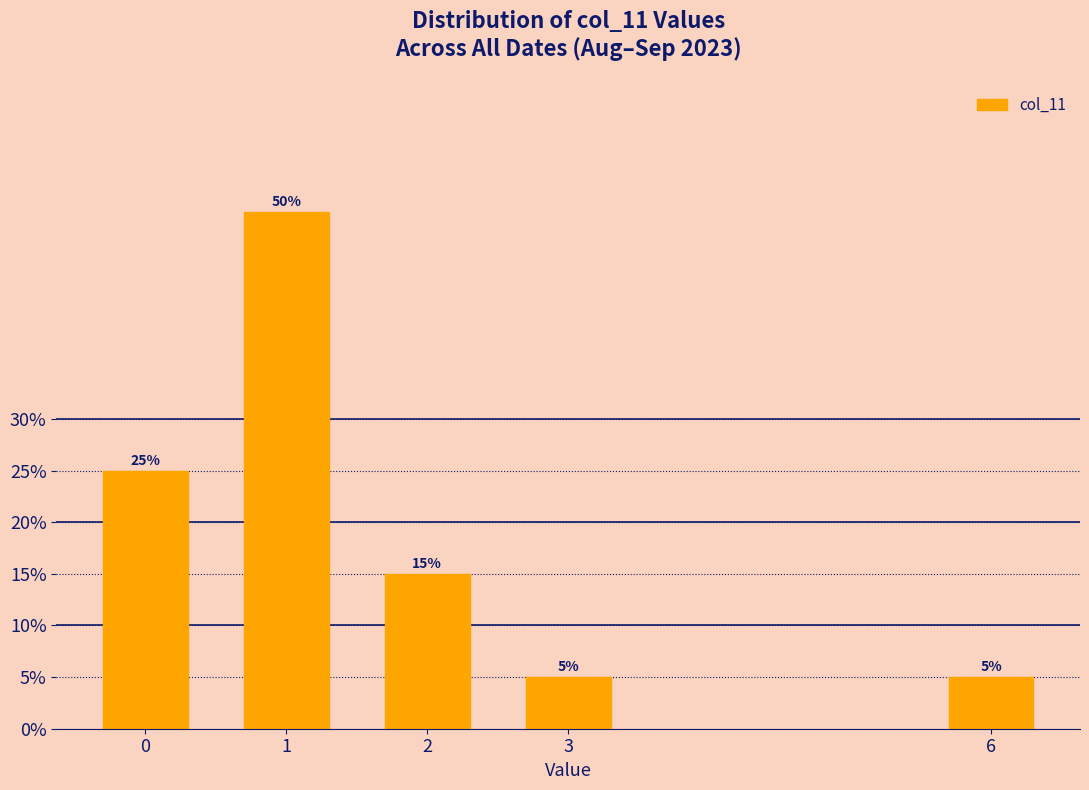

Reading right to left, what are all the values shown in this chart?

5	5	15	50	25